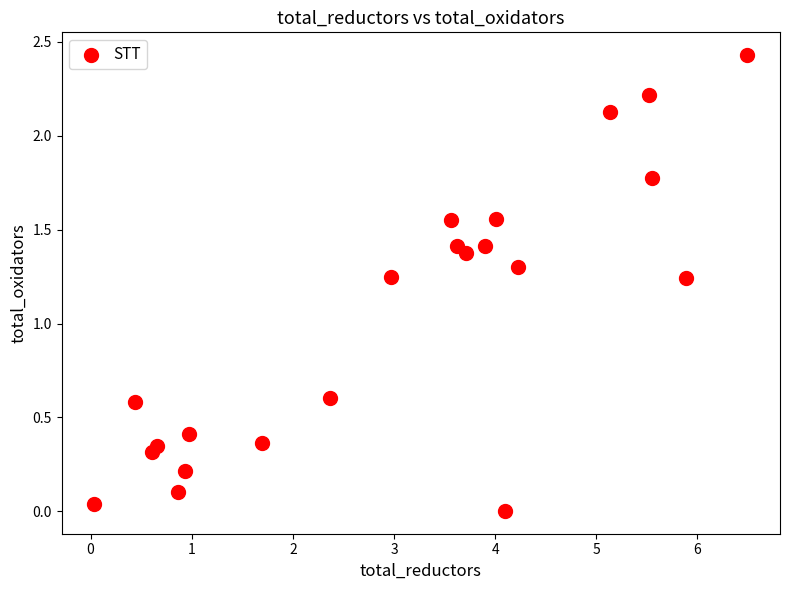

What is the range of X values (max minus min)?

6.5